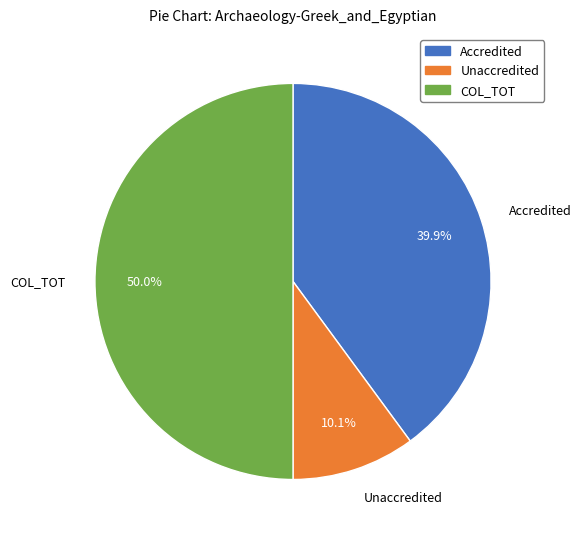

Which category has the smallest portion of the pie?

Unaccredited